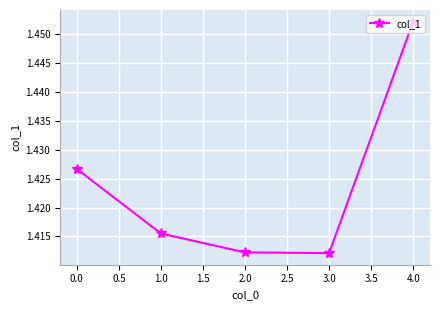

What is the label of the 1st point from the right?

4.0